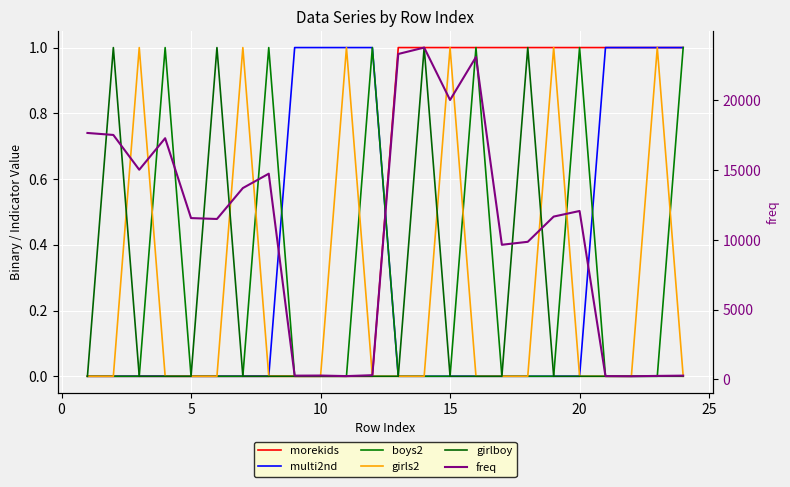

List the series in order of their peak value, lowest first.

morekids, multi2nd, boys2, girls2, girlboy, freq